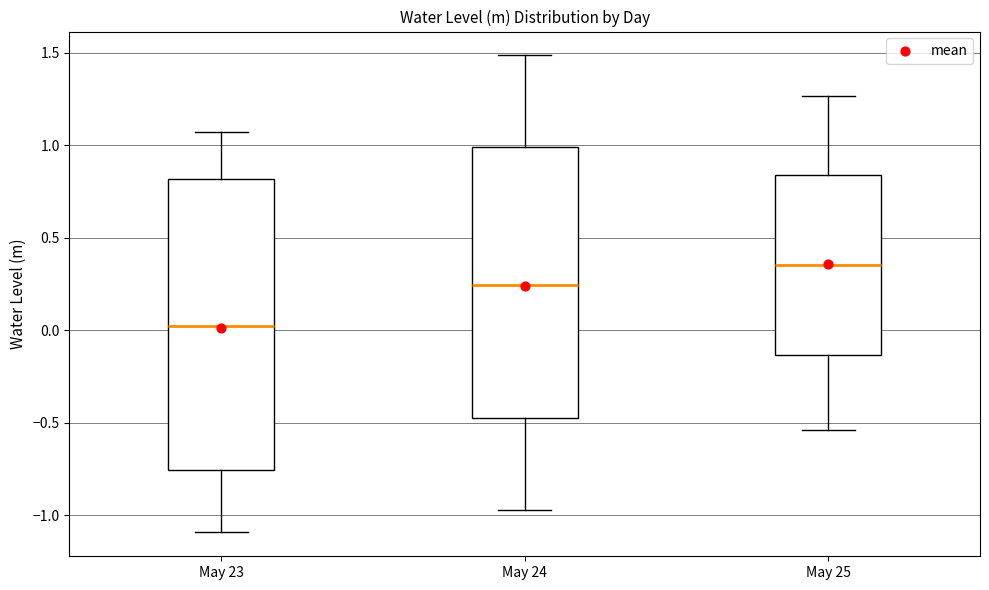

Reading left to right, transcribe this box plot: for each box, give where its median line is, the range the box spans, and where its two whiskers end, as read against the y-axis. The values are not printed on the chart, so give them approximately, as read against the axis.

May 23: median 0.00, box -0.75 to 0.80, whiskers -1.10 to 1.05
May 24: median 0.25, box -0.45 to 1.00, whiskers -0.95 to 1.50
May 25: median 0.35, box -0.15 to 0.85, whiskers -0.55 to 1.25